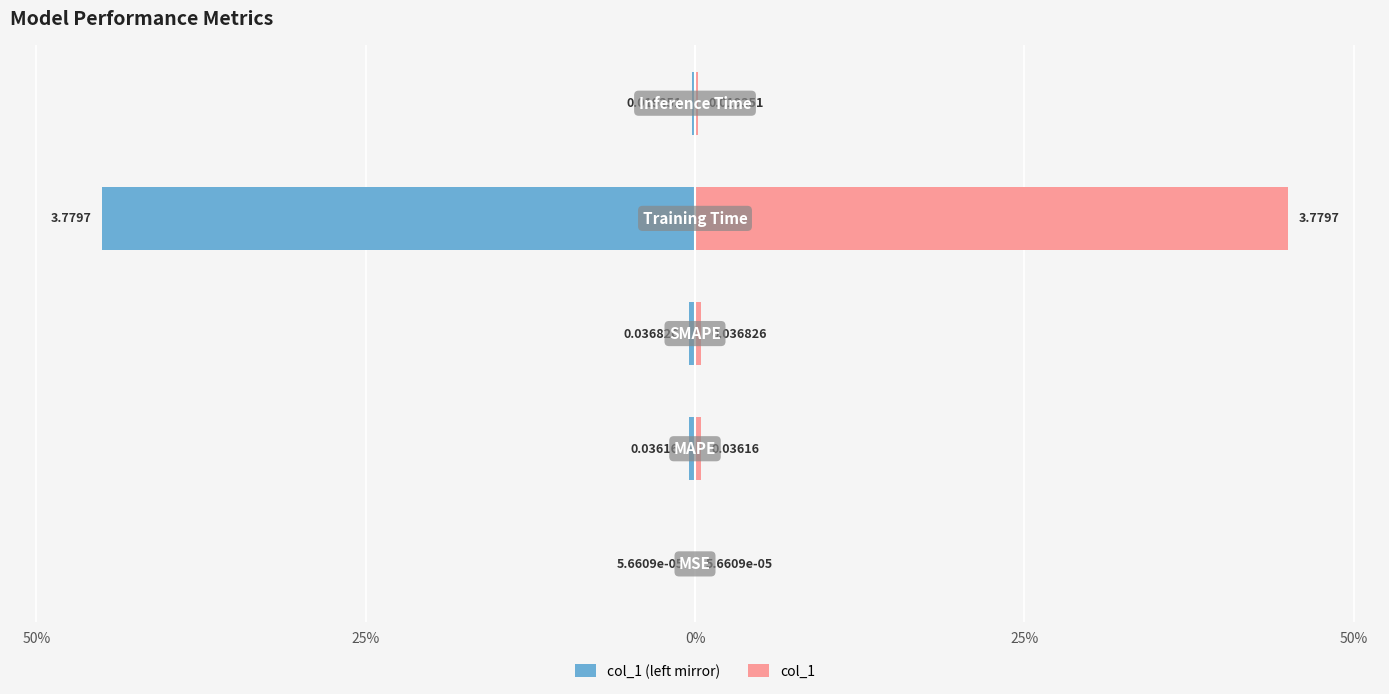

At 50%, list the series in order from smallest to largest.

col_1 (left mirror), col_1